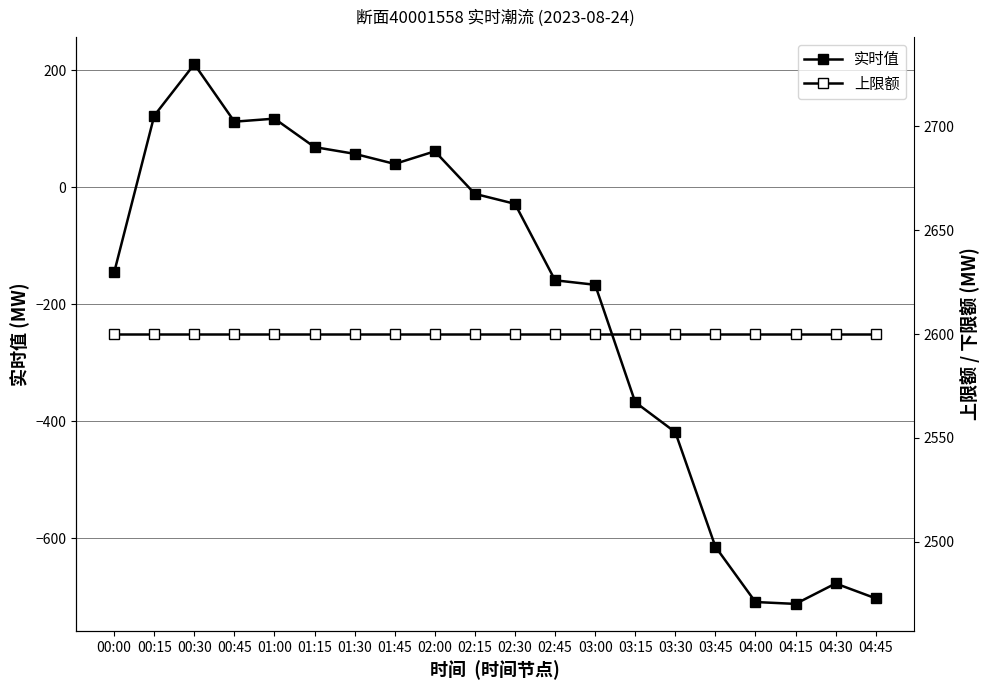

How many interior local valleys does the 实时值 series have?

3